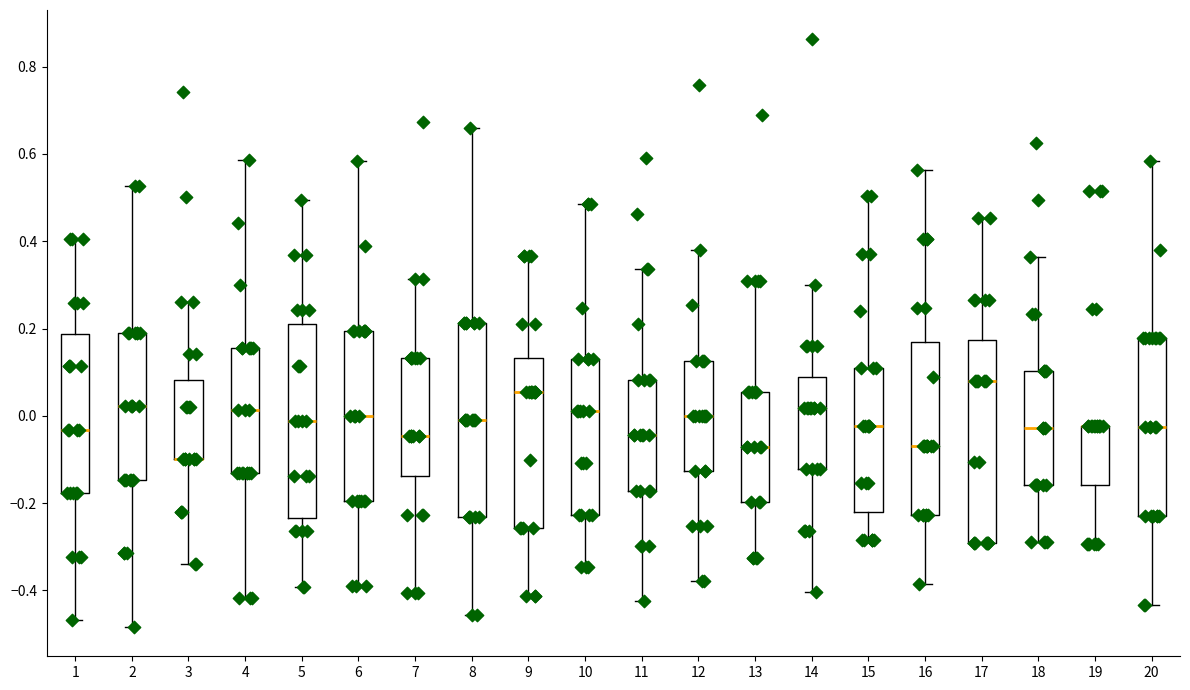

Where does the median line of the box at x = 12 sit on the y-axis? The values are not printed on the chart, so give them approximately, as read against the axis.

0.00